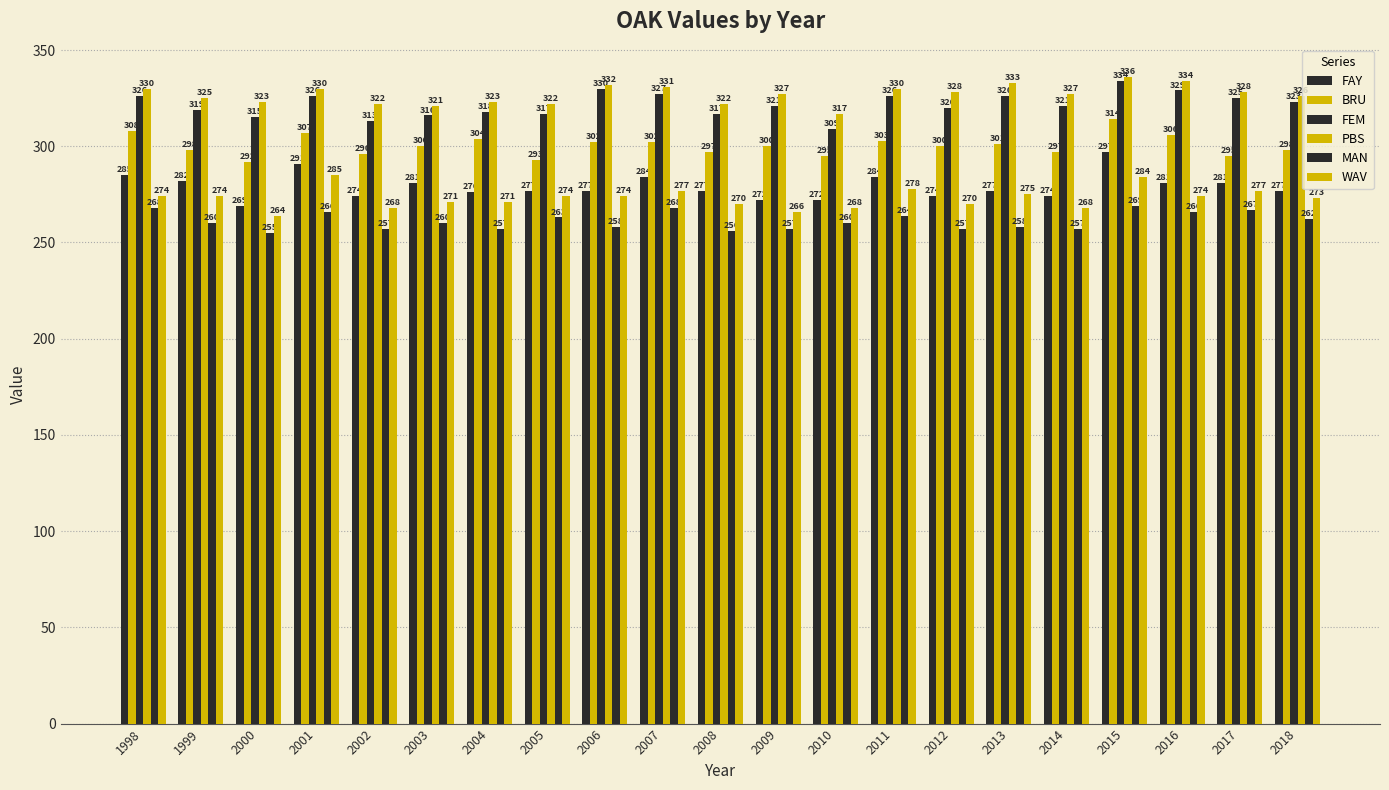

List the labels in order of PBS value, smallest first.

2010, 2003, 2002, 2005, 2008, 2000, 2004, 1999, 2018, 2009, 2014, 2012, 2017, 1998, 2001, 2011, 2007, 2006, 2013, 2016, 2015